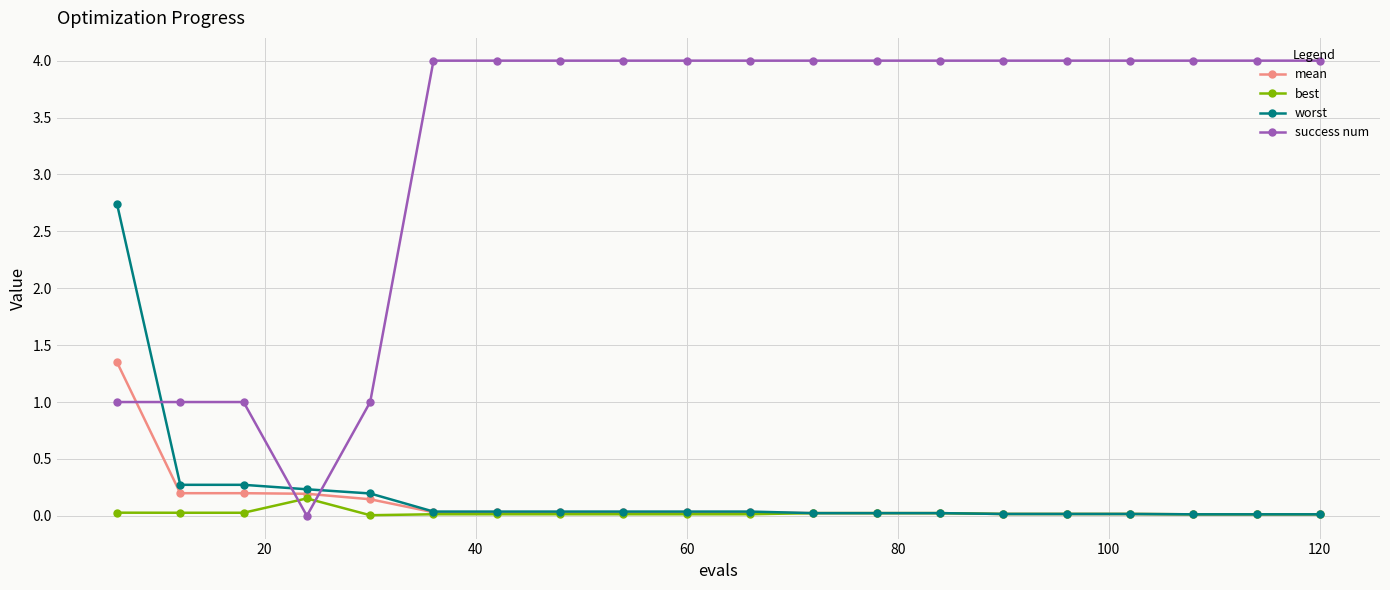

List the series in order of their peak value, lowest first.

best, mean, worst, success num